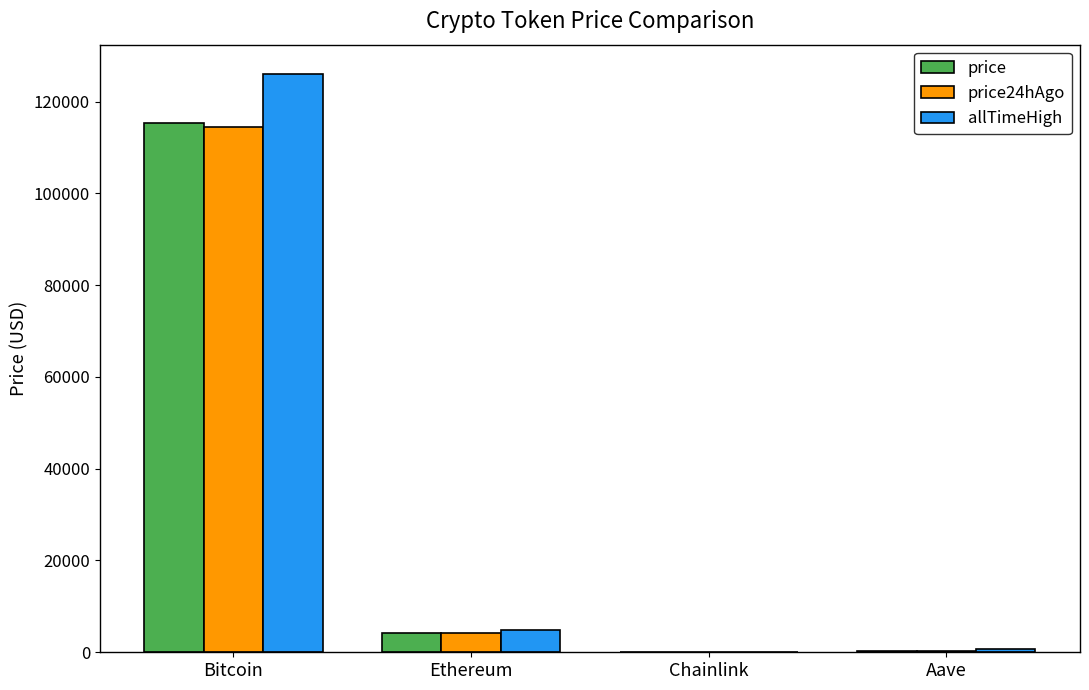

What is the spread (max minus min) of values at Chainlink?

33.5